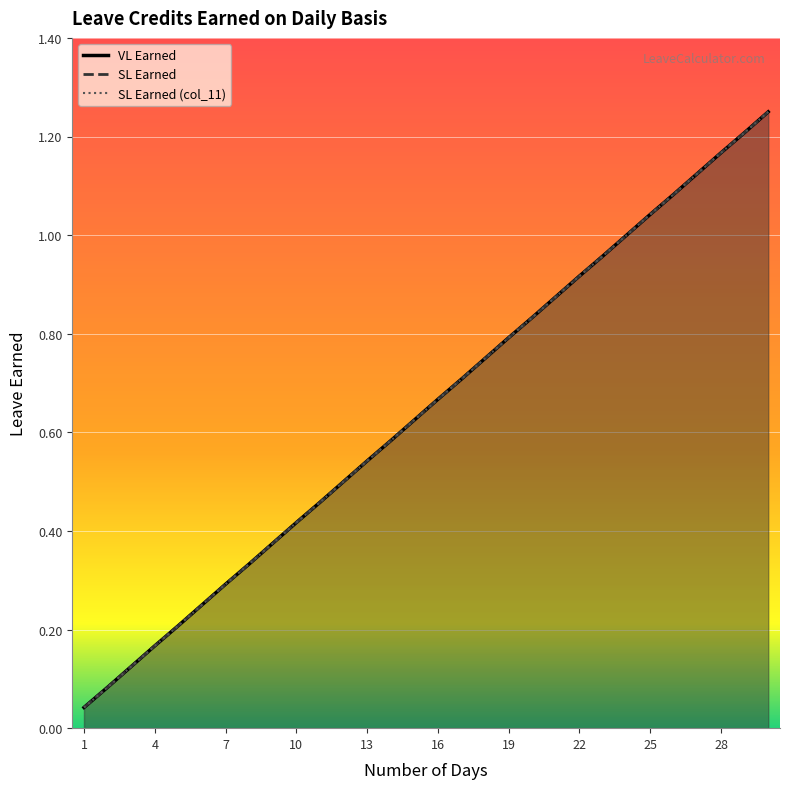

What are all the series names shown in the legend?

VL Earned, SL Earned, SL Earned (col_11)